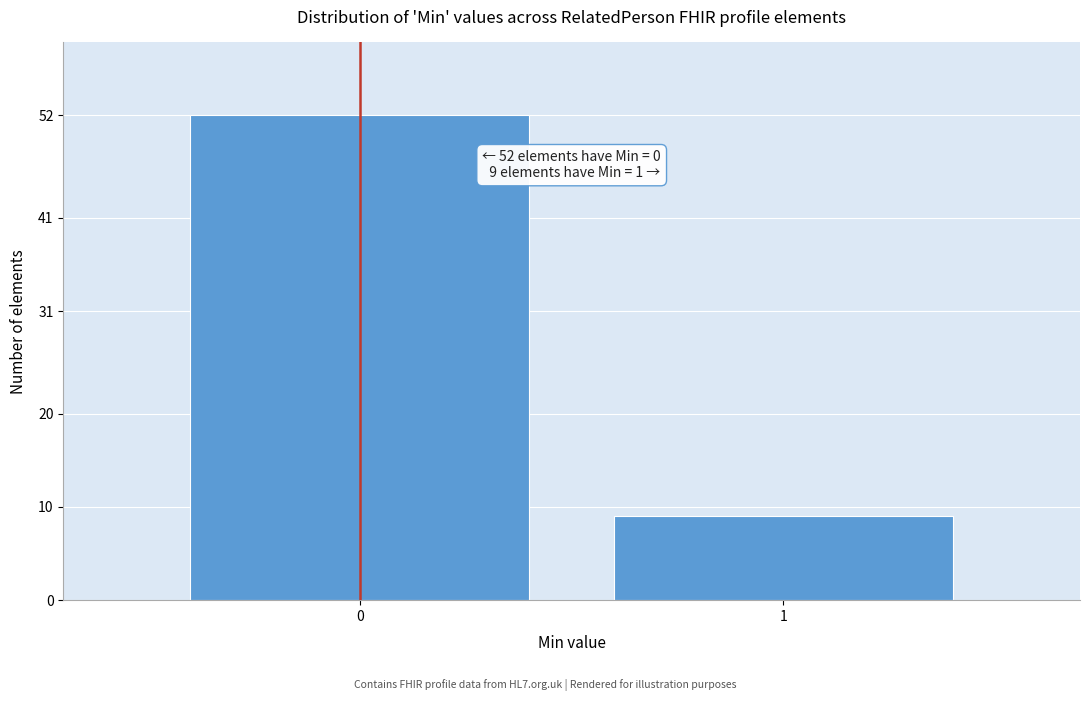

Reading left to right, transcribe all the data shown in this chart.

0=52	1=9